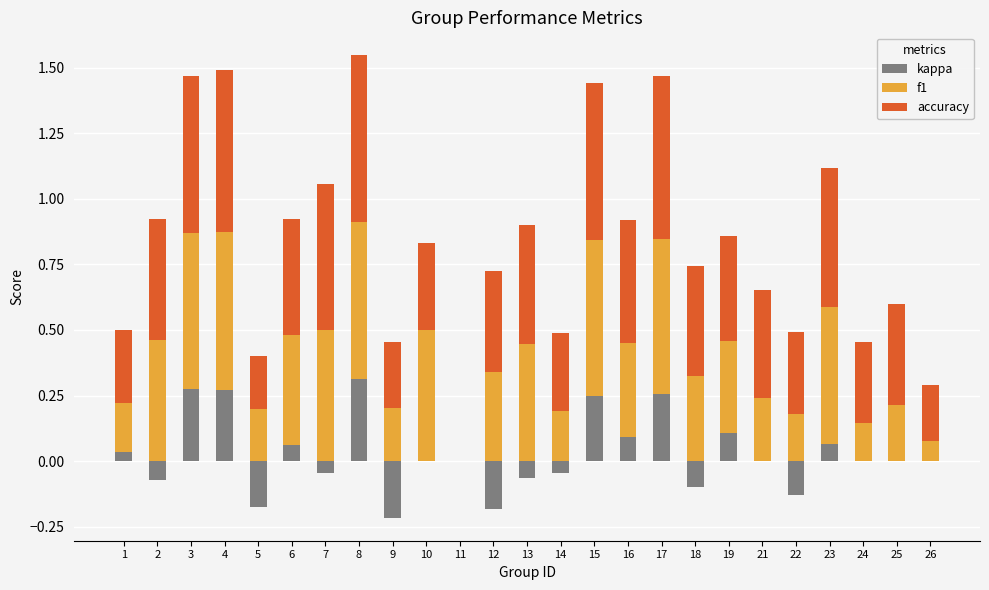

At how many categories does at least one series exceed 0?

24